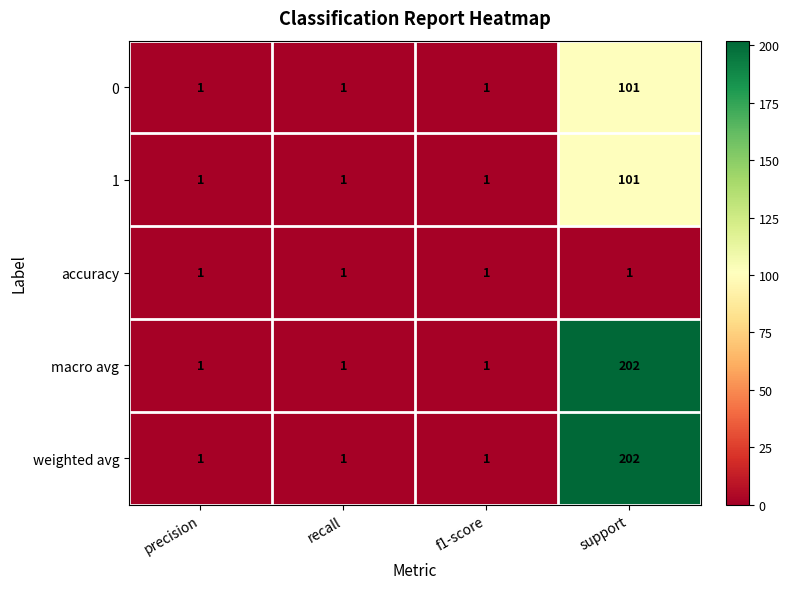

The macro avg series shows 1 at recall. True or false?

True